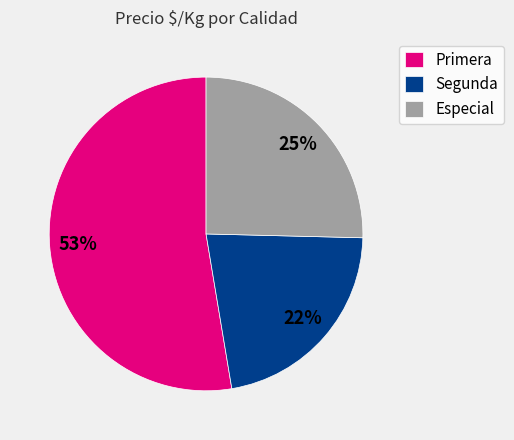

How many slices are in this pie chart?

3